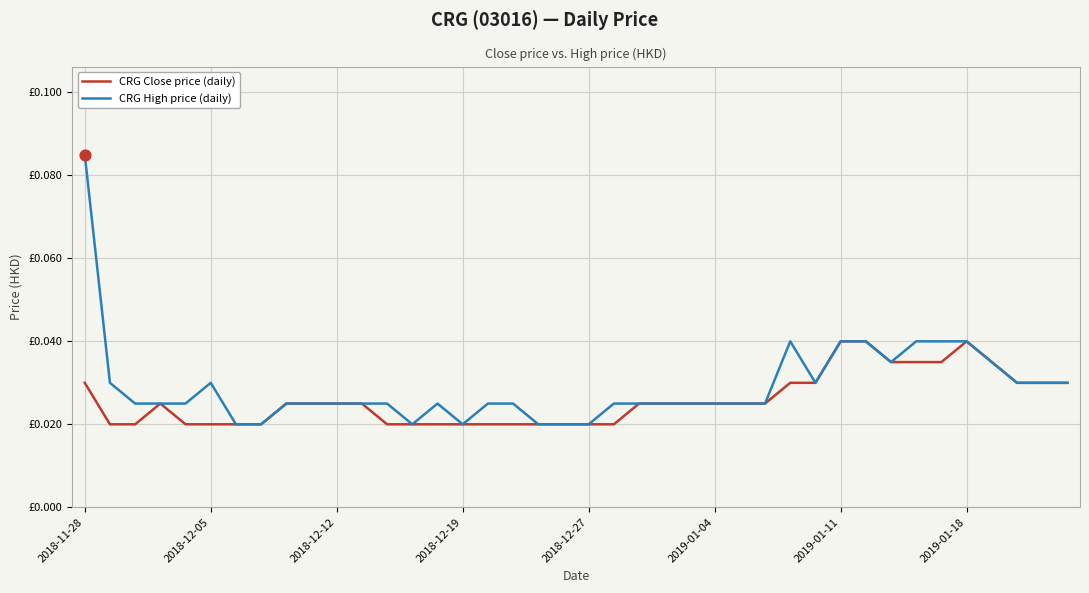

Is this an area chart (filled region under the line)?

No